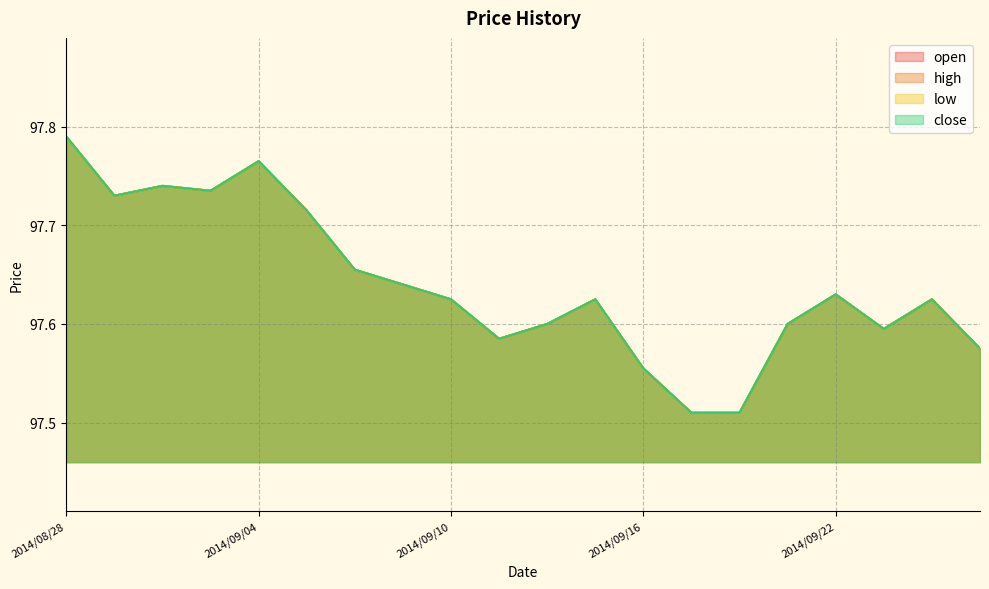

Where is the first local maximum for open?

2014/09/02